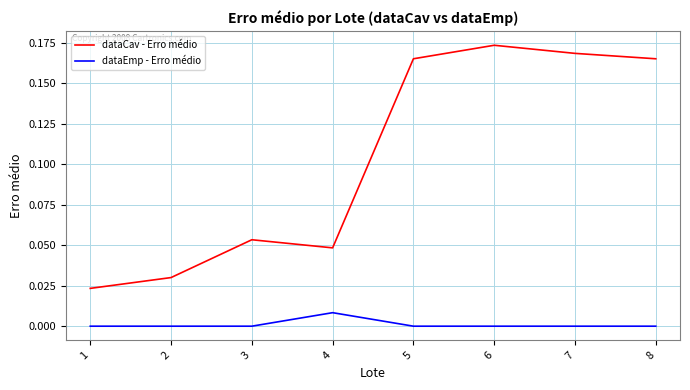

List the series in order of their peak value, lowest first.

dataEmp - Erro médio, dataCav - Erro médio